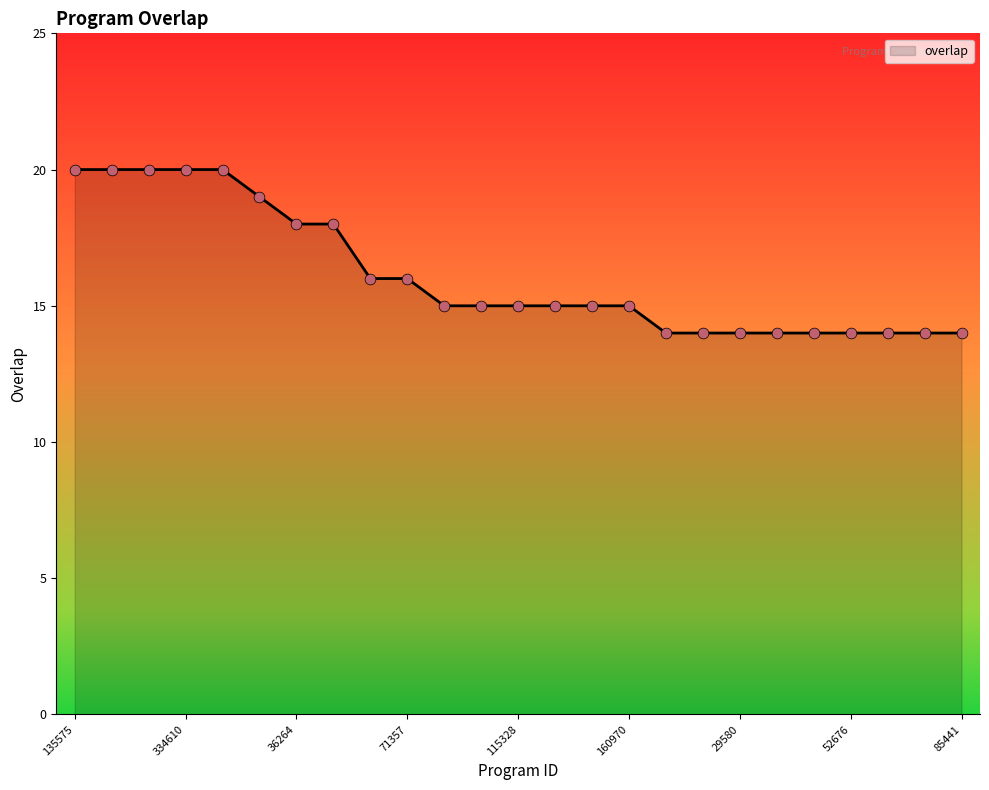

What is the greatest value displayed?

20